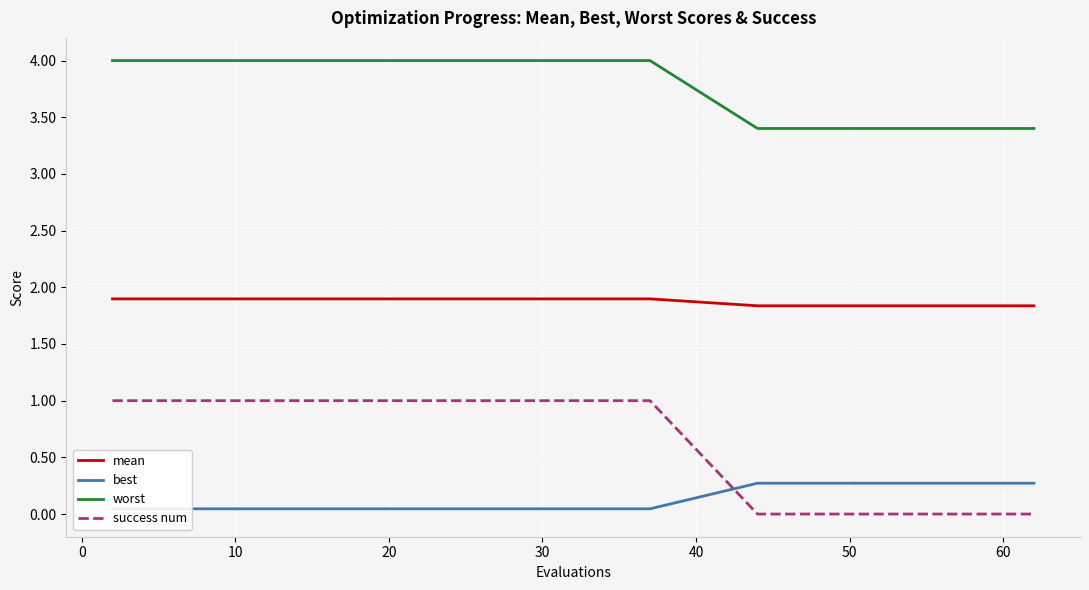

True or false: worst and success num intersect in this chart.

False